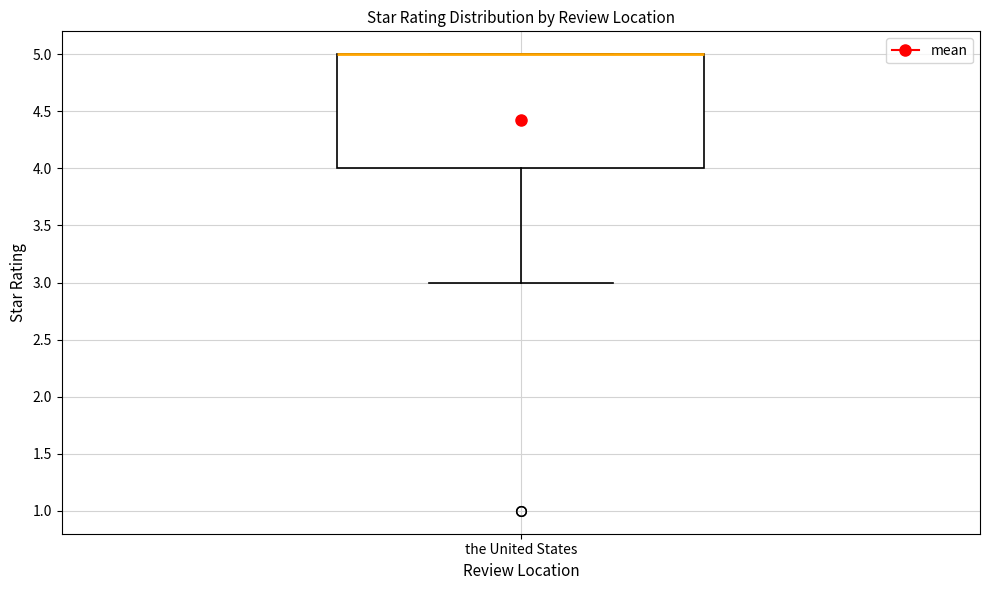

Where does the lower whisker of the box for the United States end on the y-axis? The values are not printed on the chart, so give them approximately, as read against the axis.

3